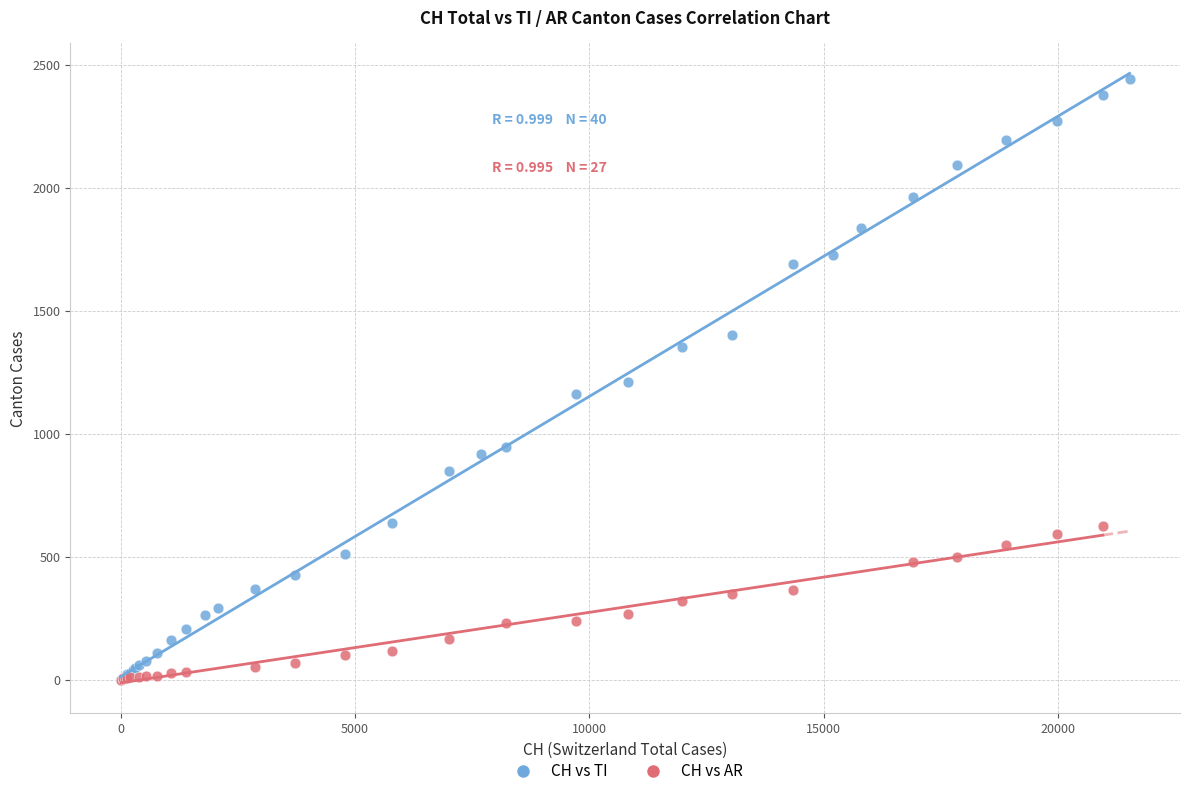

Which series has the largest Y range (max minus min)?

CH vs TI